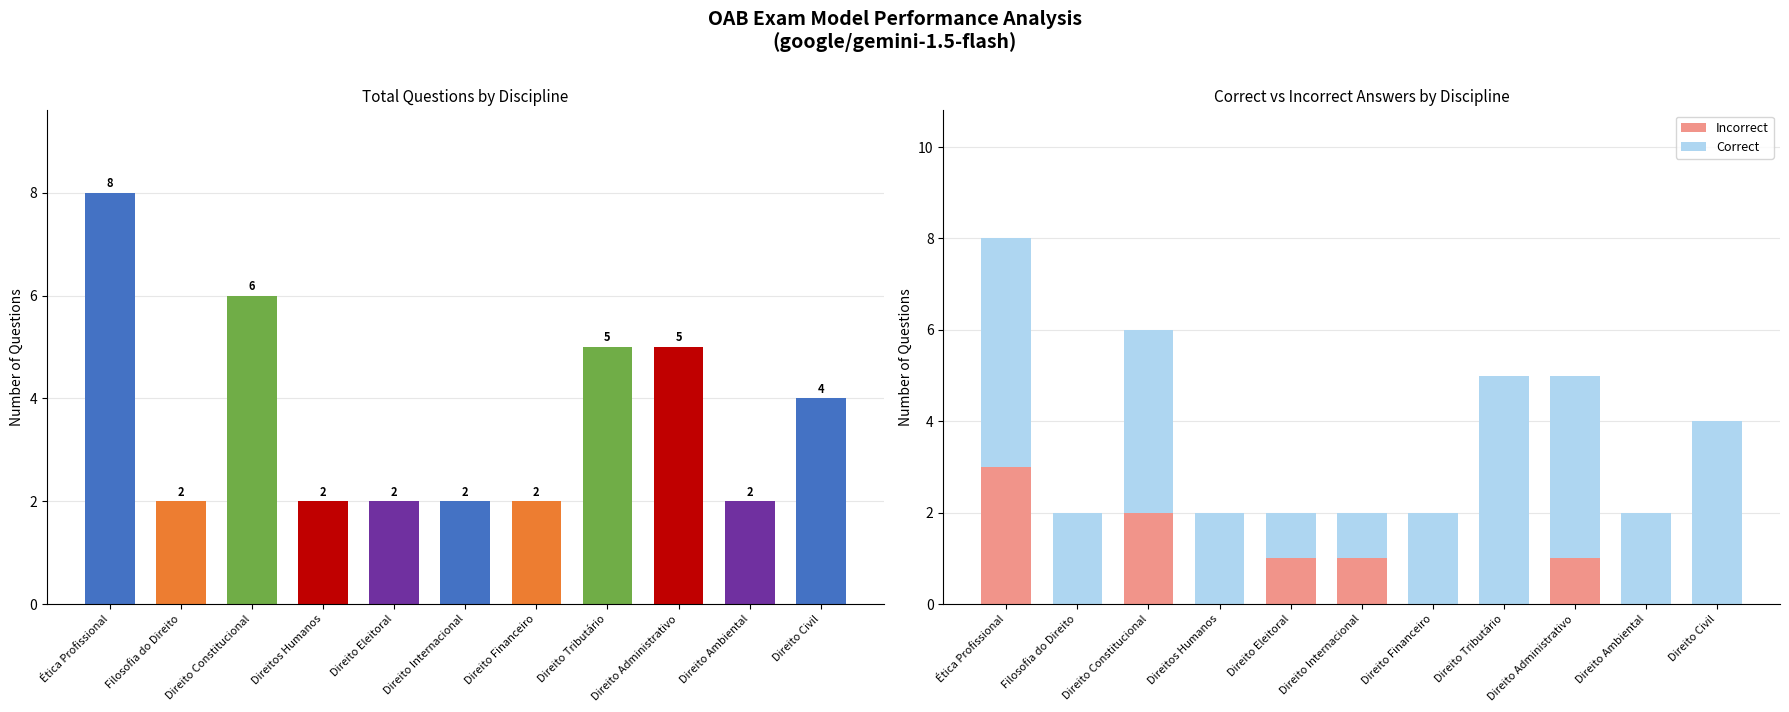

How many distinct data groups are displayed?

2